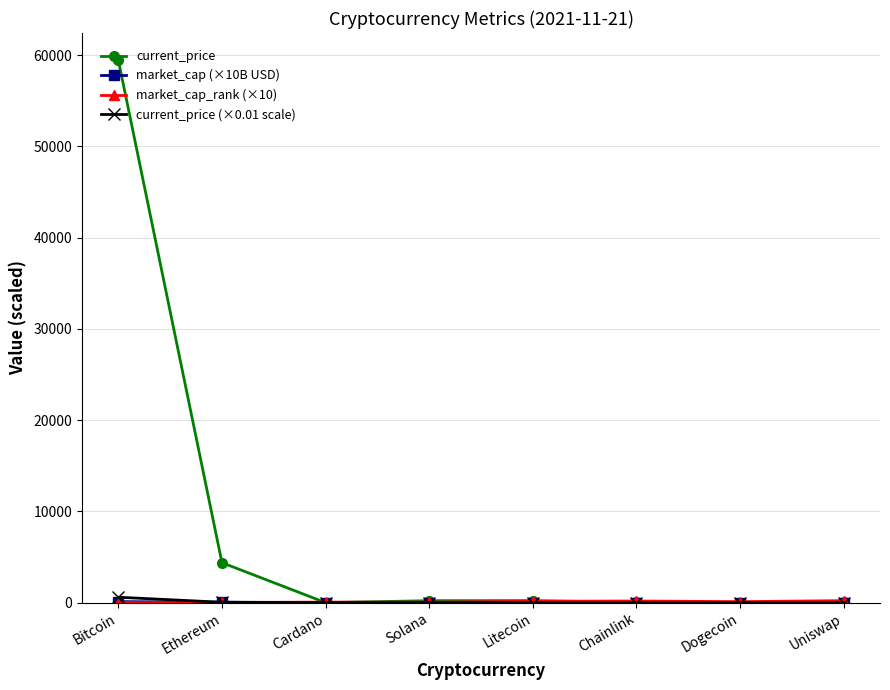

What is the label of the 8th point from the right?

Bitcoin